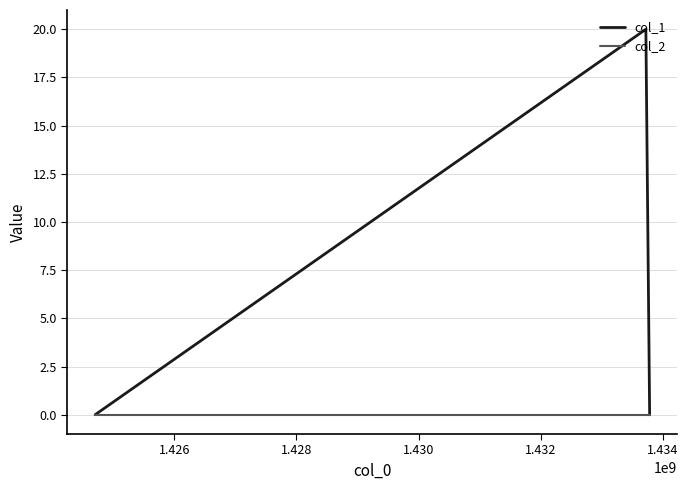

Rank the series by their average value, from highest to lowest.

col_1, col_2